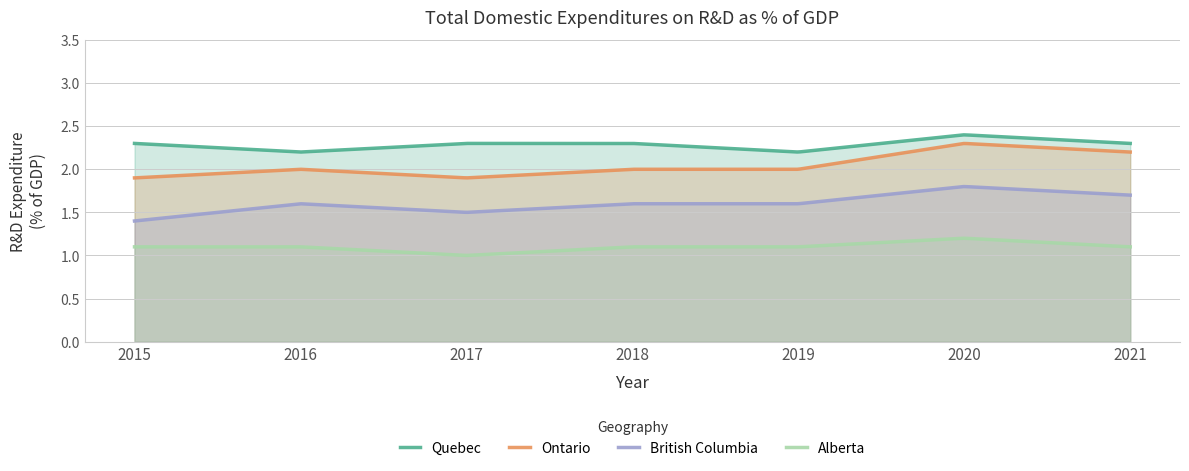

What is the sum of all Ontario values?

612.5